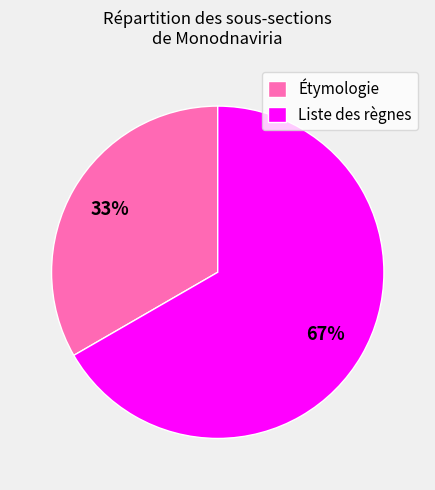

True or false: Liste des règnes accounts for 60% of the total.

False